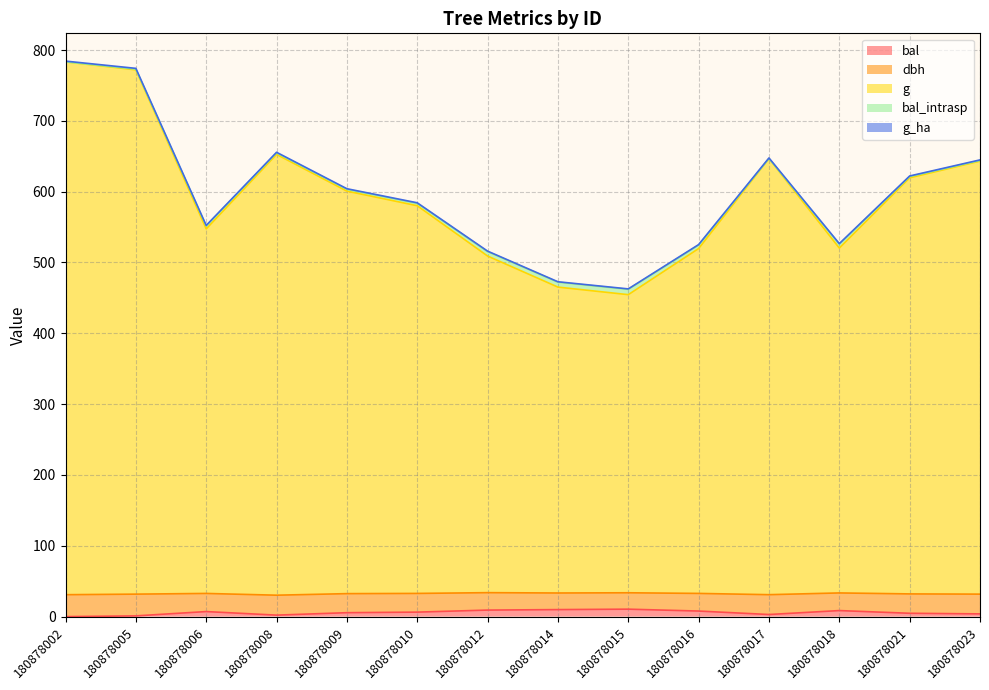

How many values in bal are above zero?

13